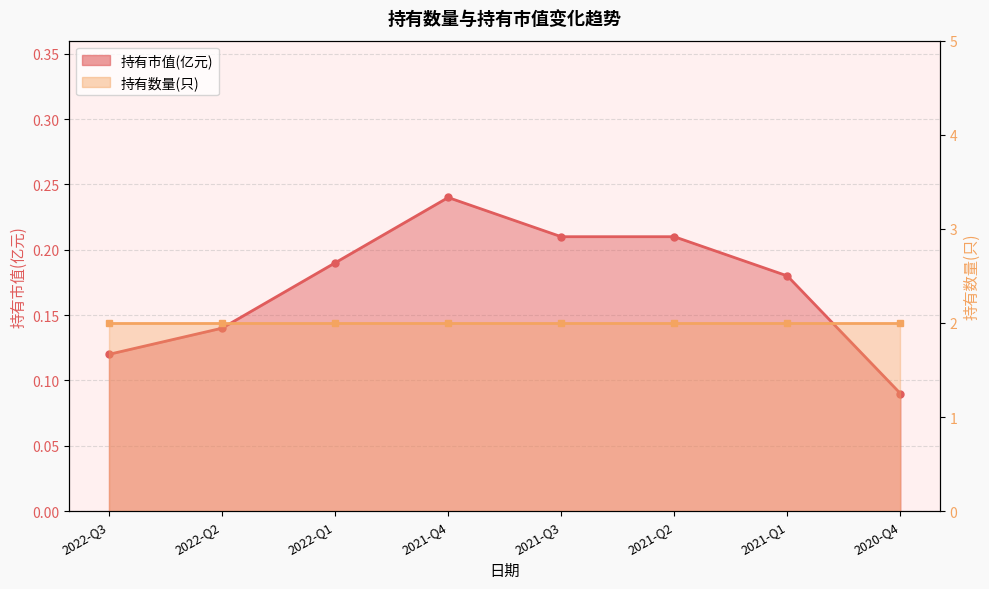

Reading left to right, transcribe all the data shown in this chart.

0.1	0.1	0.2	0.2	0.2	0.2	0.2	0.1